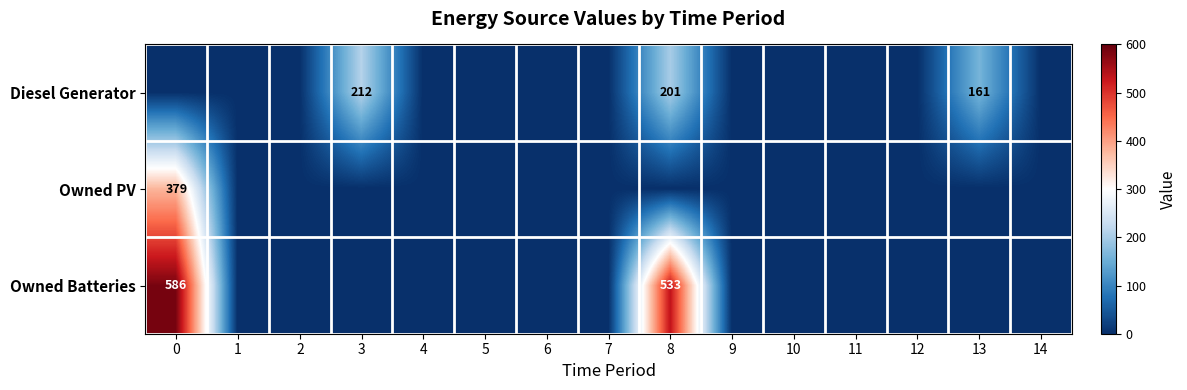

The value of Diesel Generator at 9 is 138. True or false?

False